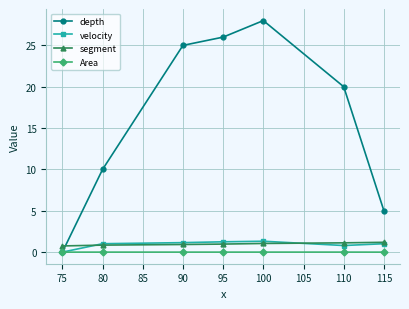

At which category is the sum across all series the highest?

100